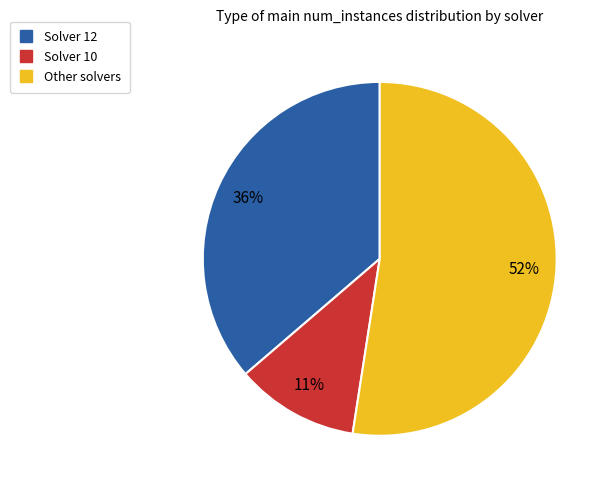

Does any single category account for the majority?

Yes